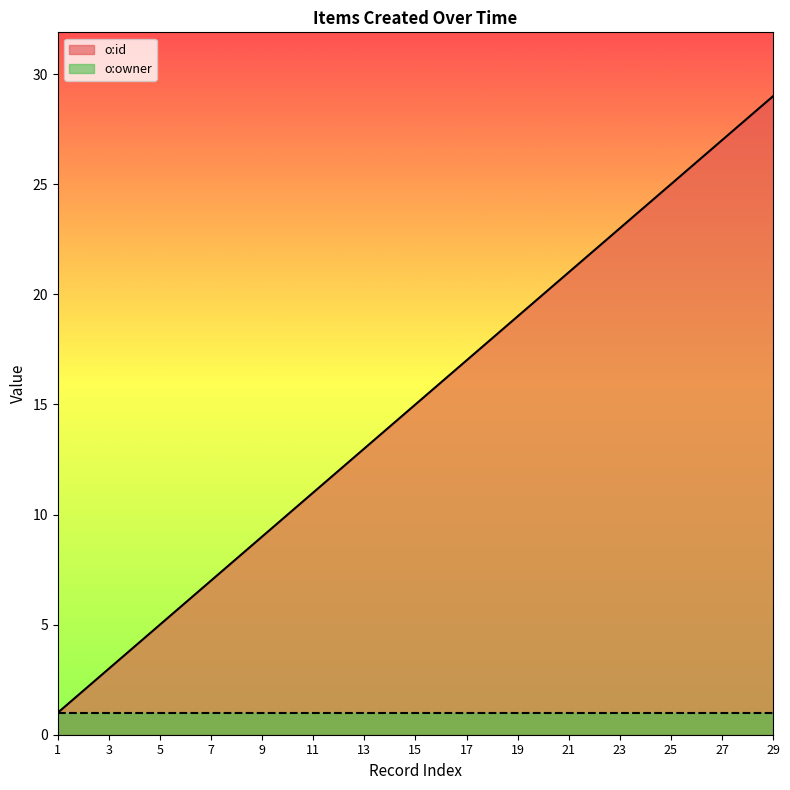

What is the change in value from 9 to 25?

+16